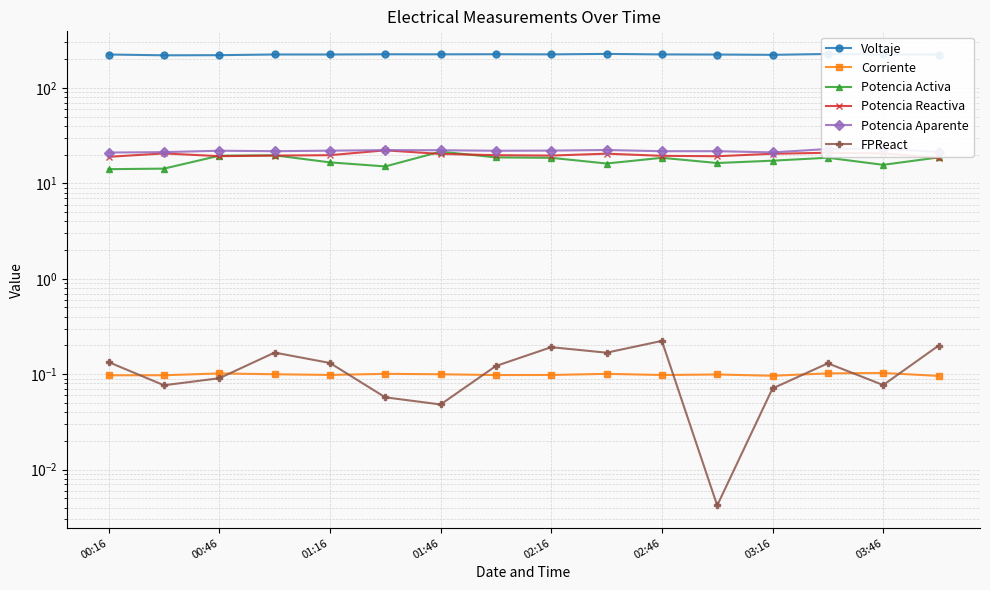

Which series has the largest total across all categories?

Voltaje